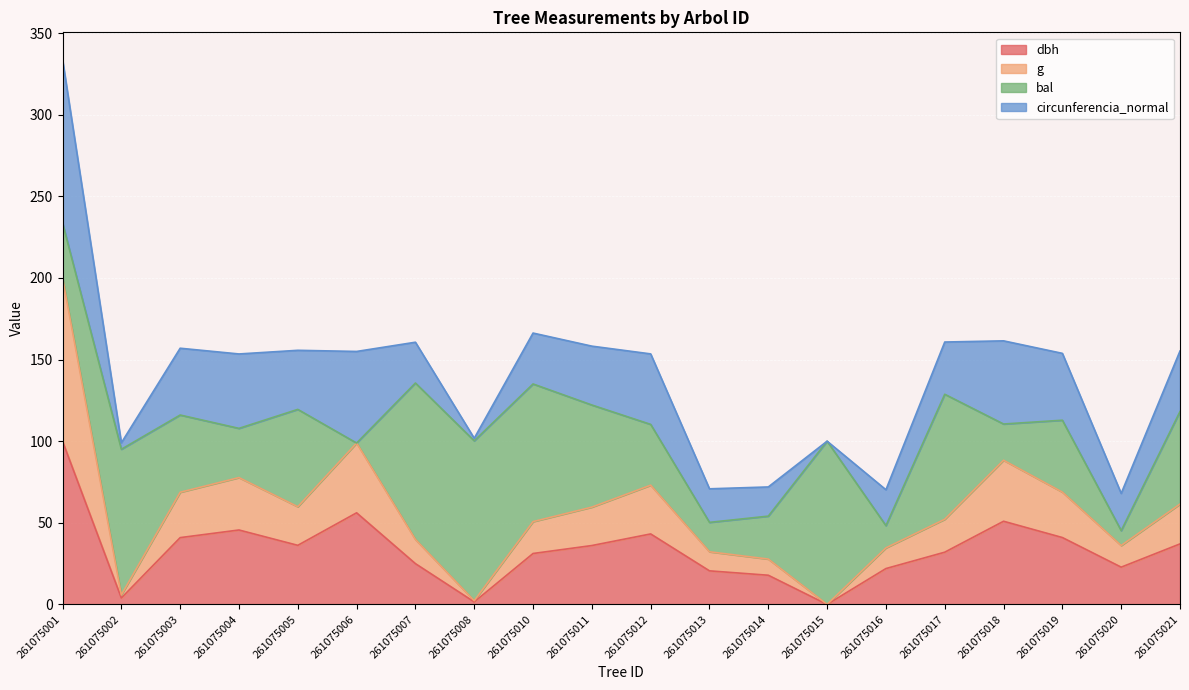

Between 261075017 and 261075002, which is larger?

261075017